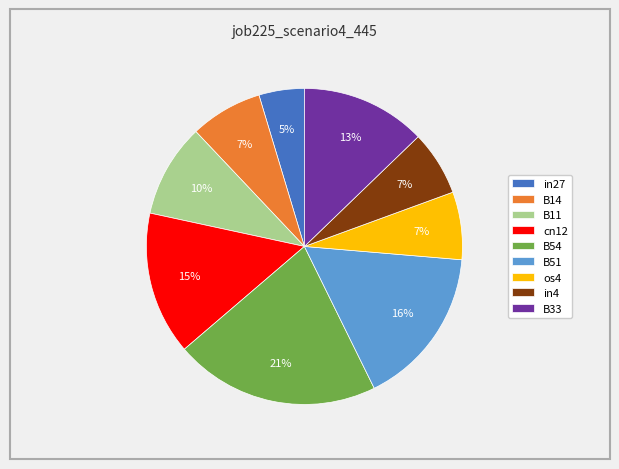

Do cn12 and in4 together represent more than half of the pie?

No